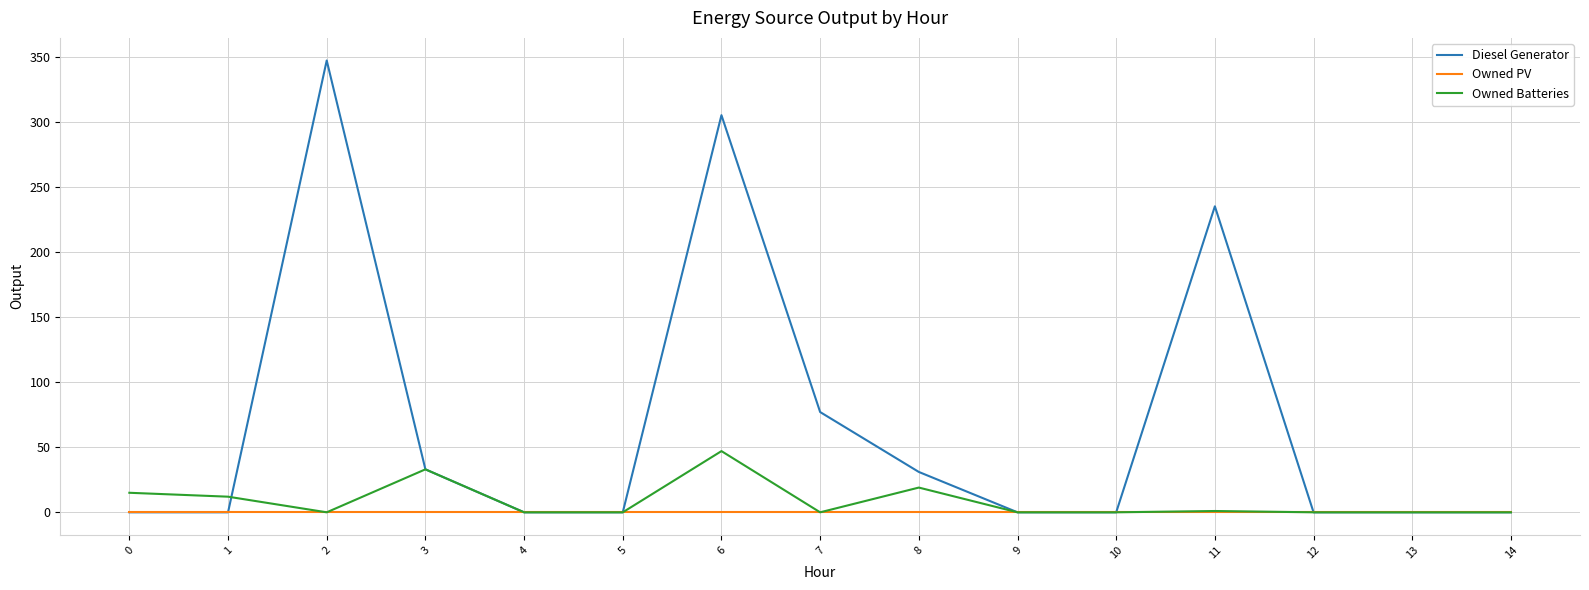

What is the difference between the maximum and minimum values in the Diesel Generator series?

347.0